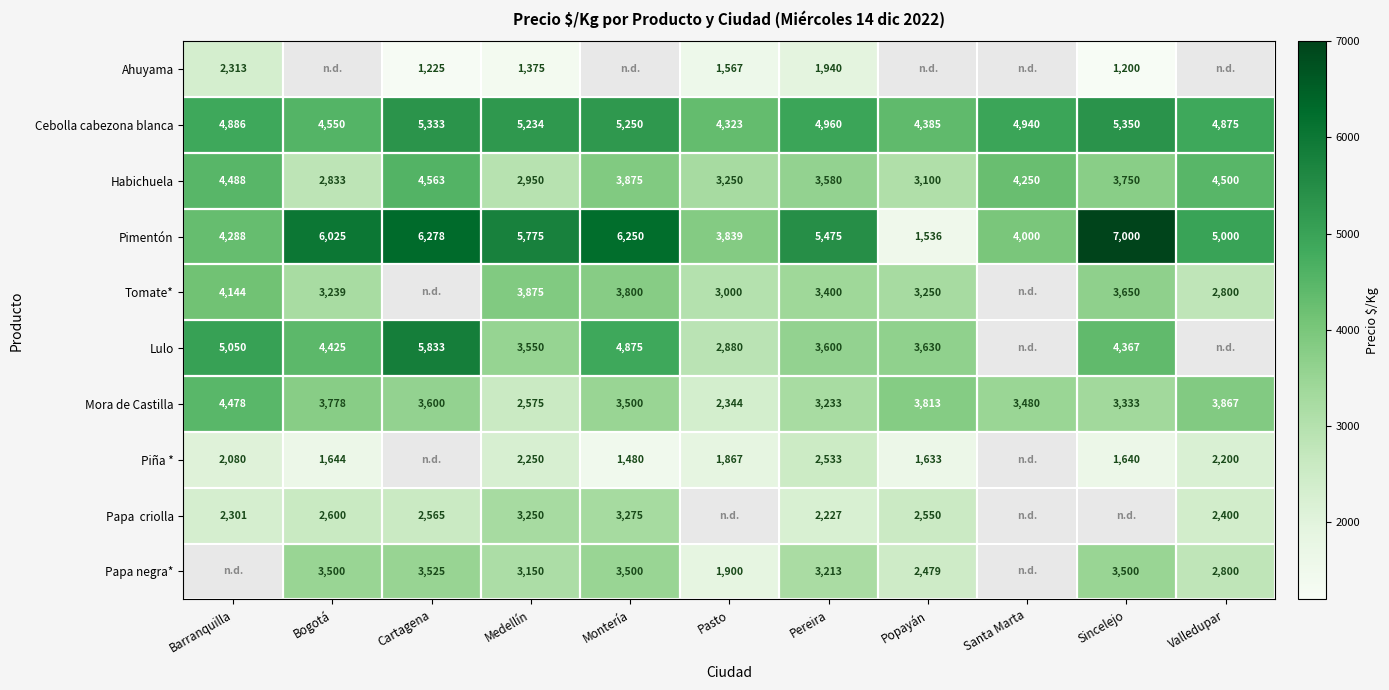

Which has a higher value, Montería or Pasto?

Pasto